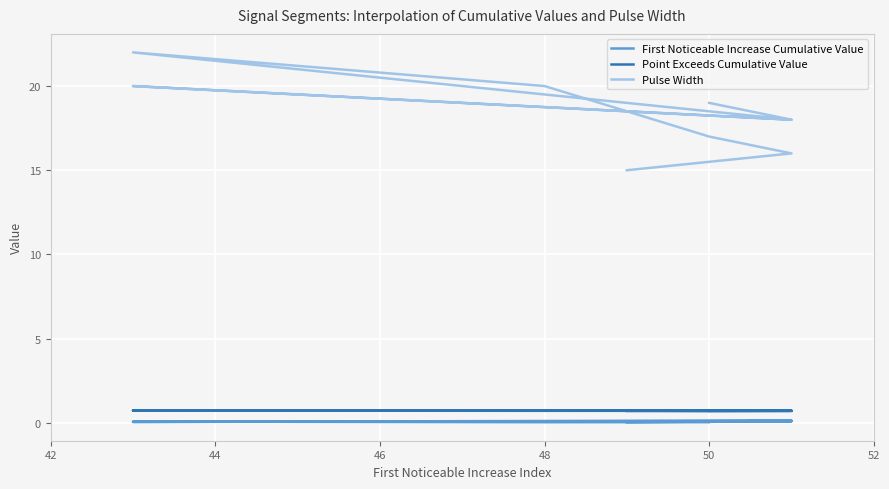

Between 44 and 48, which series saw the biggest shift?

Pulse Width